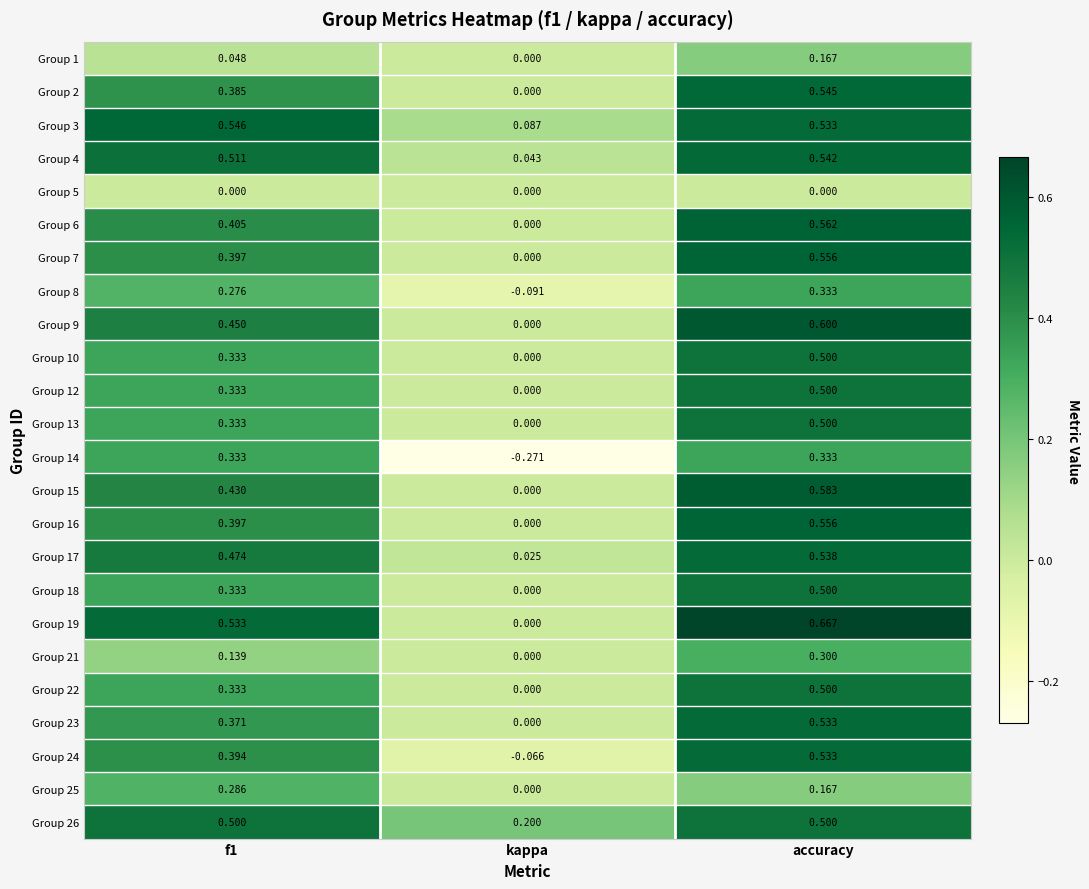

At which category is the sum across all series the highest?

accuracy